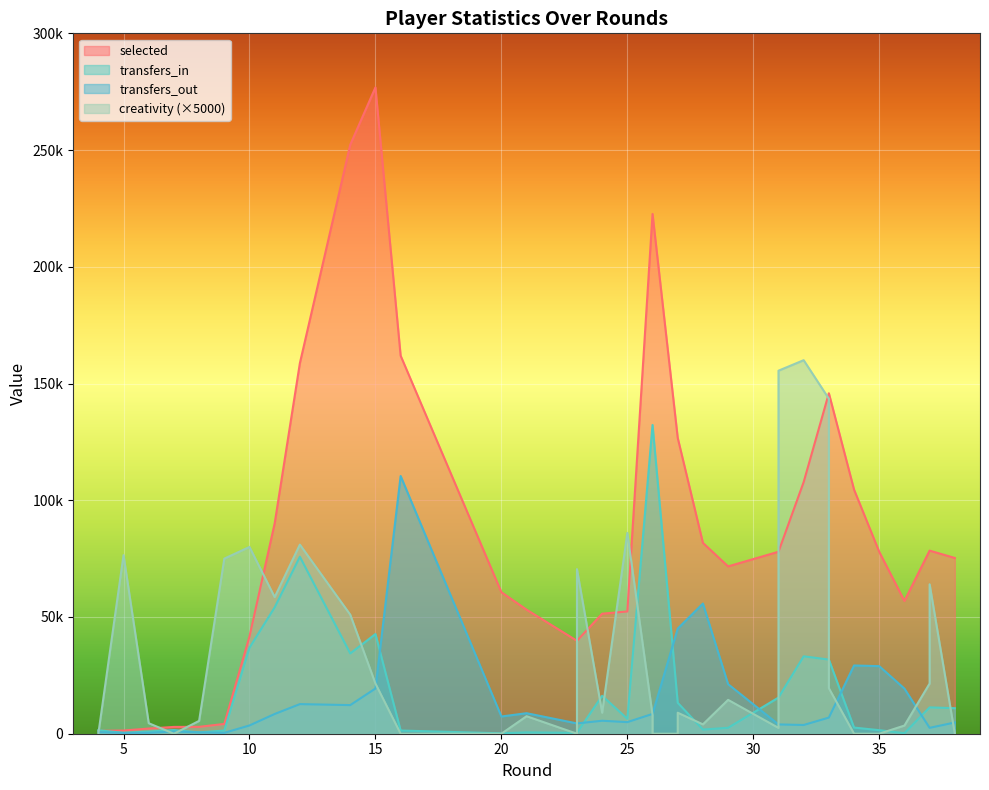

How many values in the selected series exceed 77950?

16